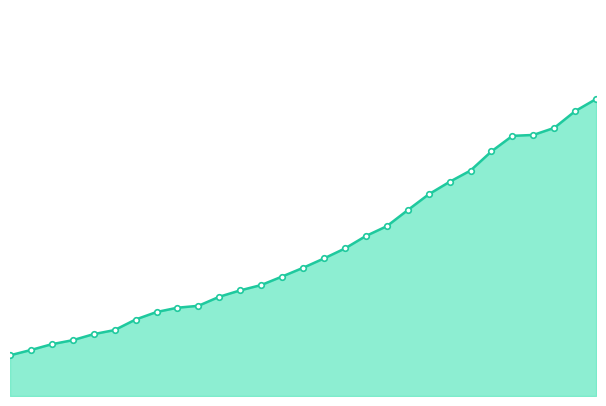

Reading left to right, extract all data points from this chart.

1949=291.1	1950=329.1	1951=370.7	1952=399.2	1953=442.7	1954=471.7	1955=547.0	1956=600.7	1957=631.5	1958=645.1	1959=710.0	1960=755.5	1961=793.8	1962=854.5	1963=916.8	1964=984.0	1965=1055.3	1966=1144.3	1967=1214.4	1968=1329.4	1969=1442.2	1970=1531.9	1971=1612.6	1972=1749.7	1973=1860.7	1974=1867.1	1975=1917.6	1976=2037.7	1977=2124.3